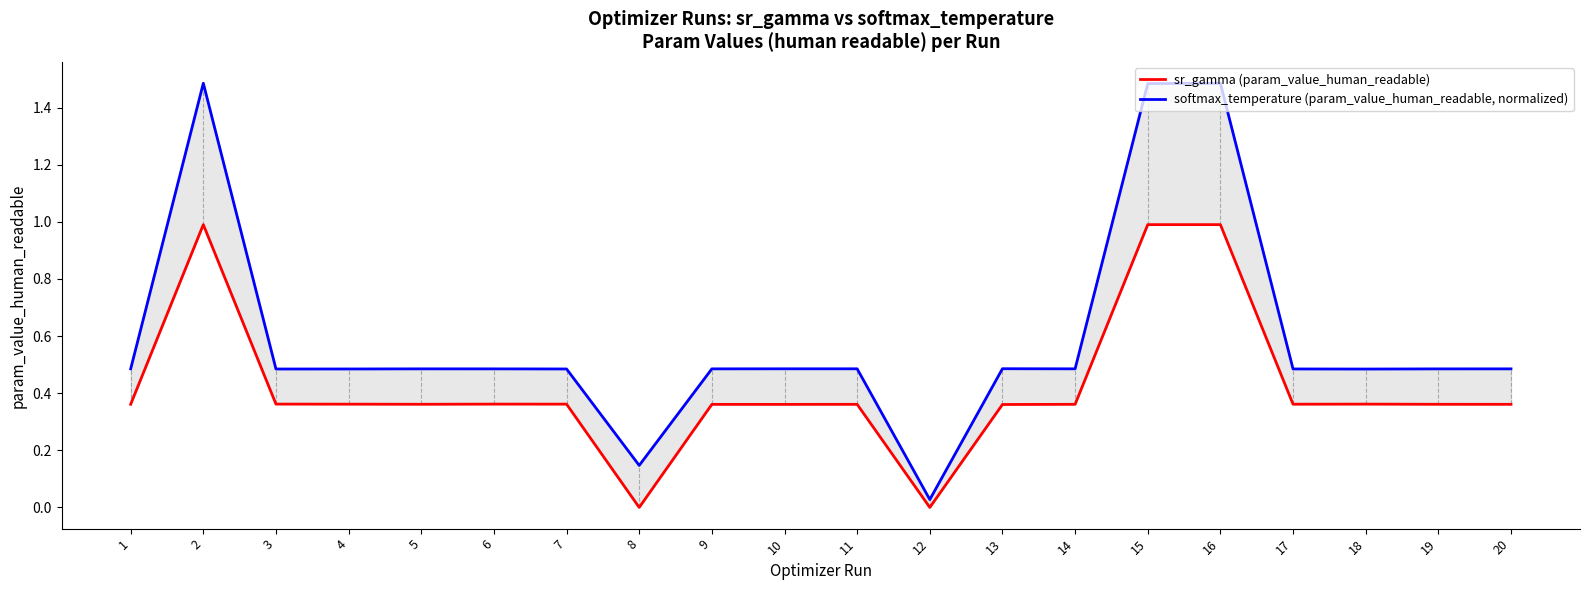

Between 3 and 18, which series saw the biggest shift?

softmax_temperature (param_value_human_readable, normalized)